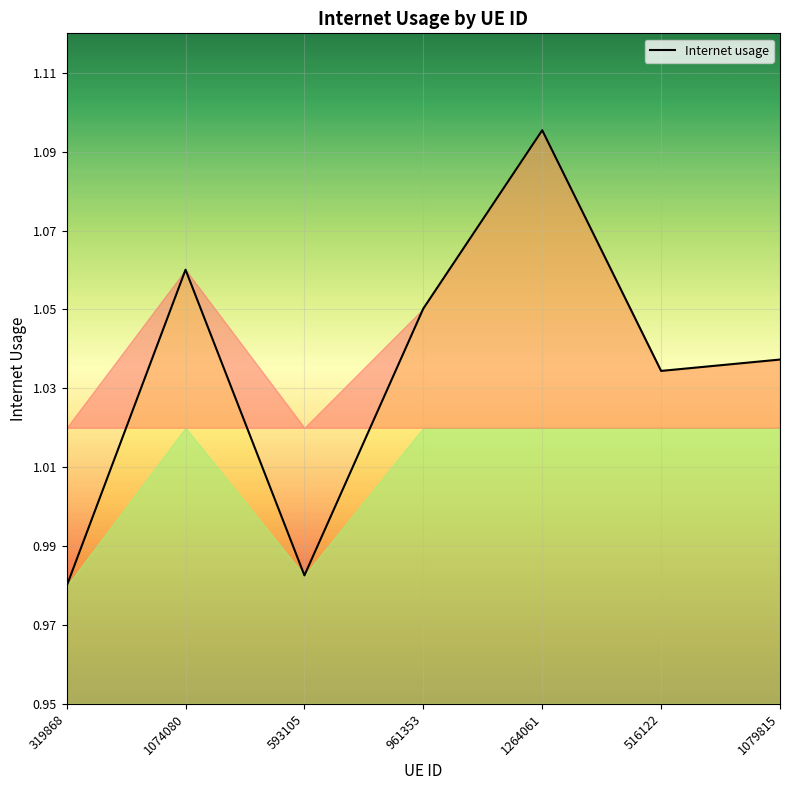

Does the chart display data point markers on the line(s)?

No